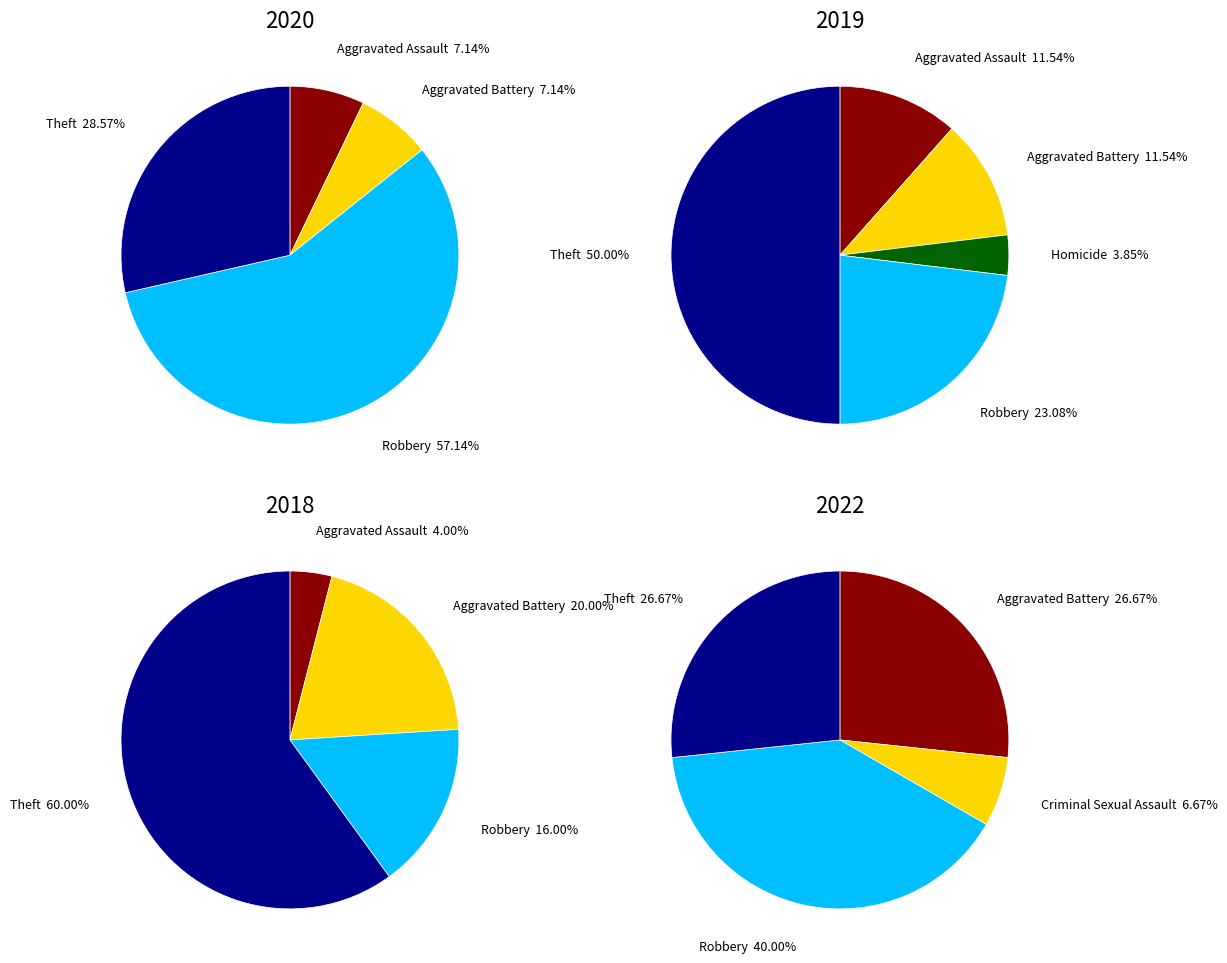

Is there a majority slice in this chart?

Yes